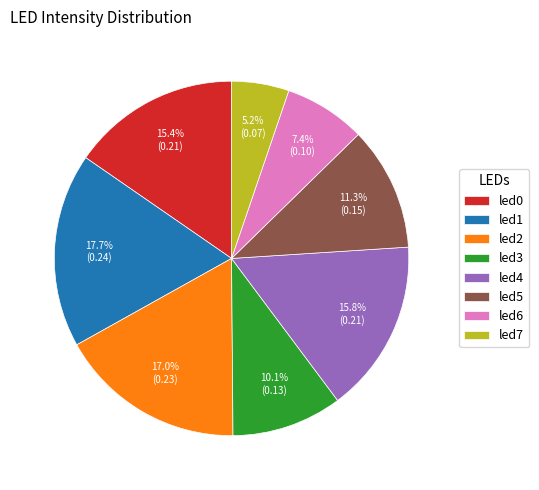

What percentage is the led3 slice, to the nearest percent?

10%